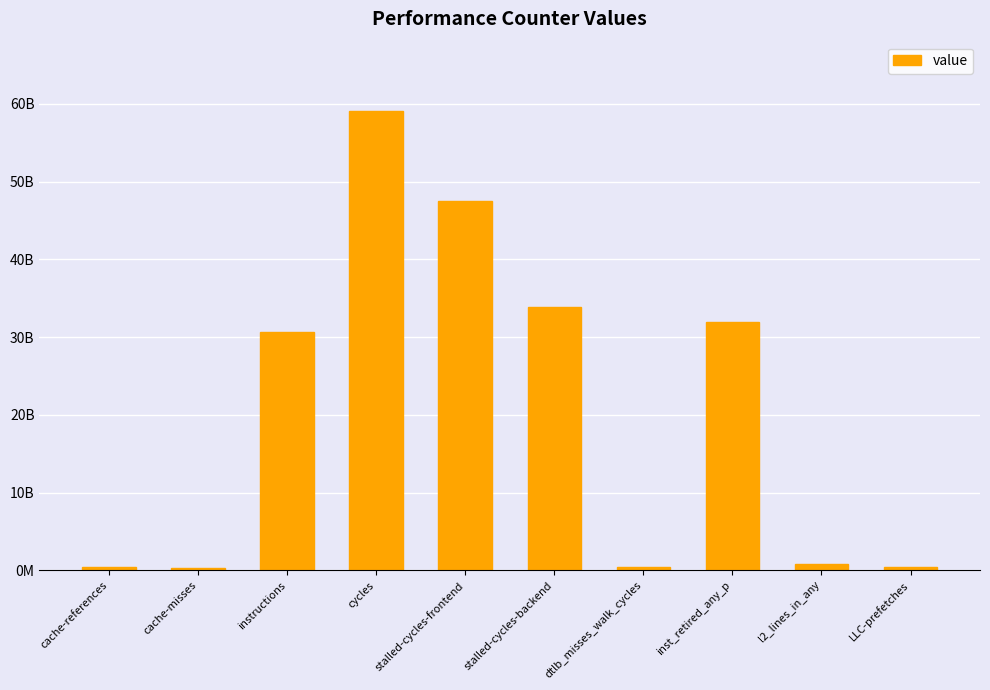

What is the value of the 1st bar from the left?

356601690